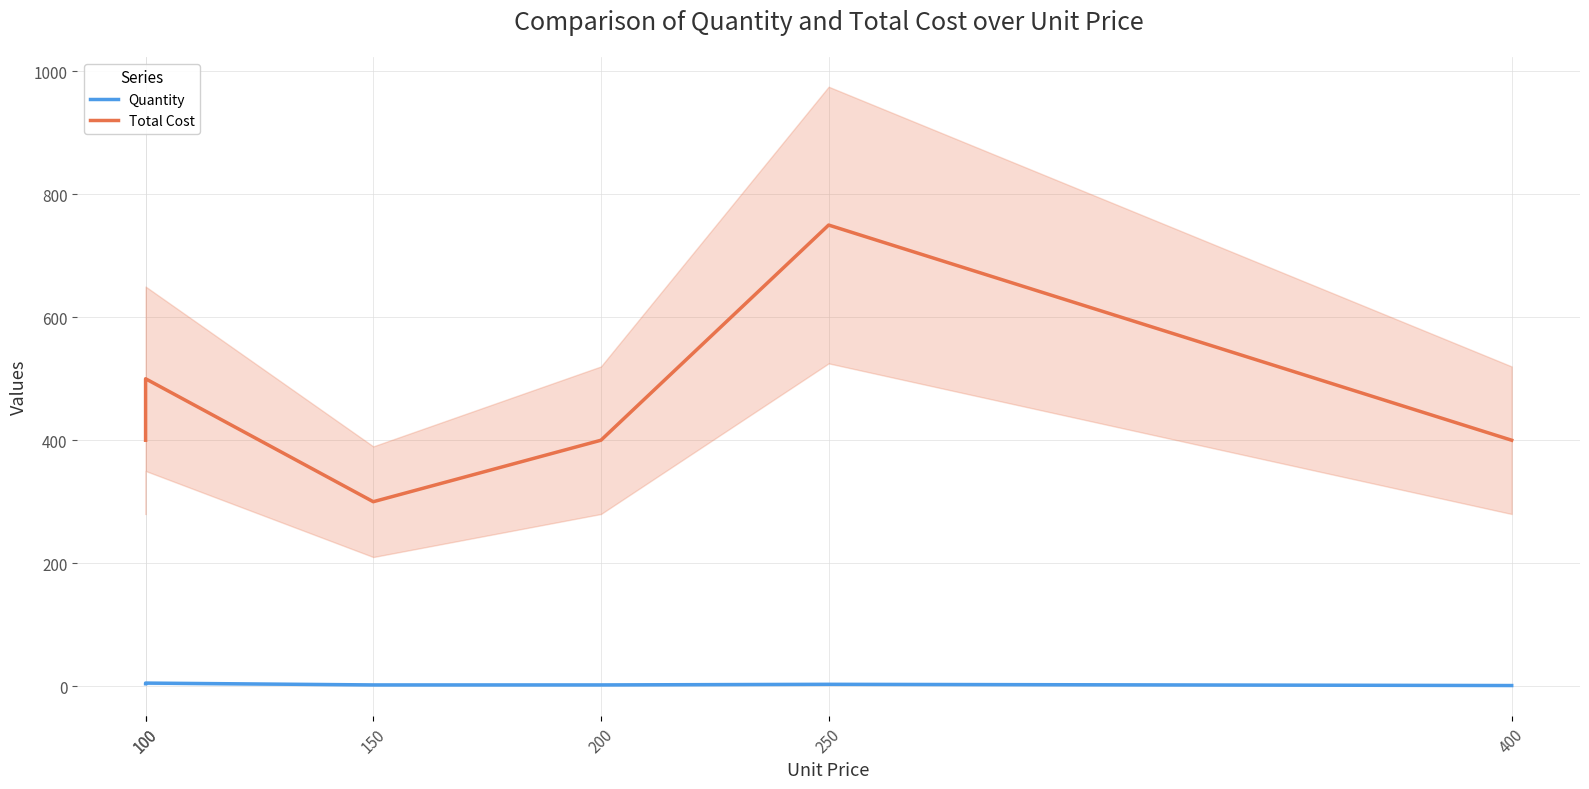

The value of Total Cost at 250 is 1123. True or false?

False